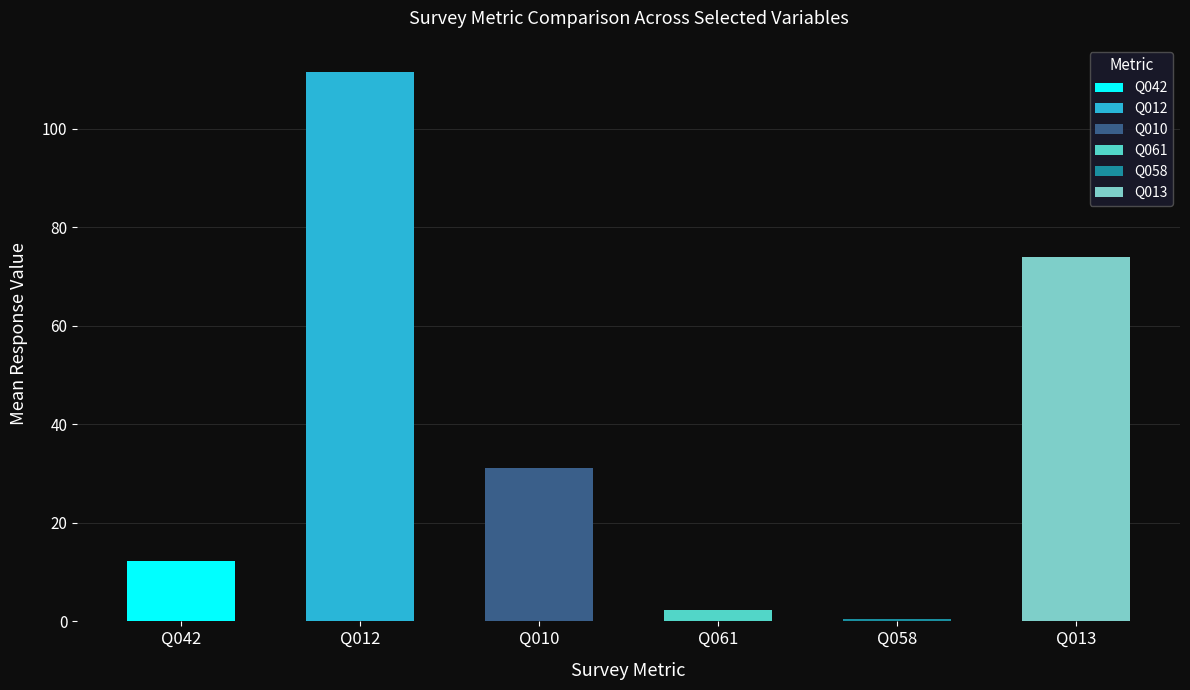

How many bars are there in each group?

6